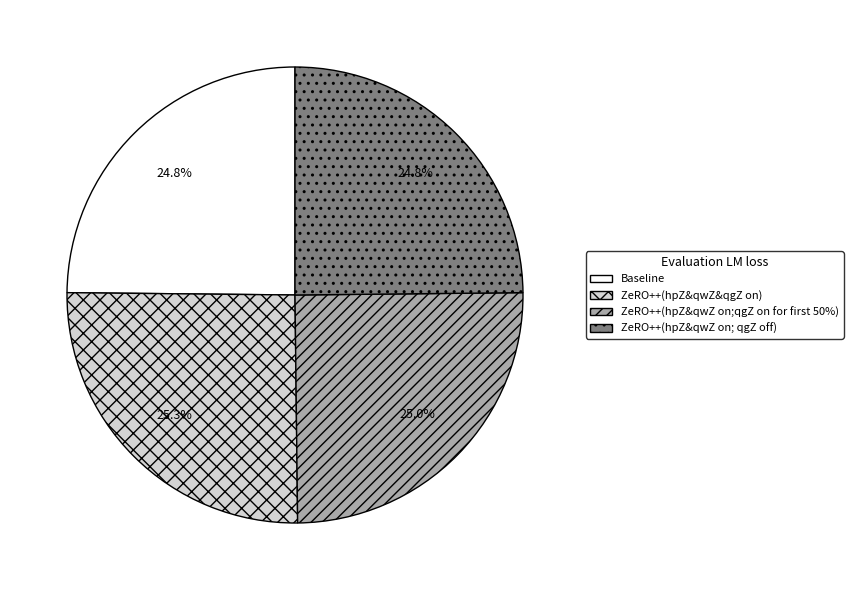

Count the number of slices in the pie.

4